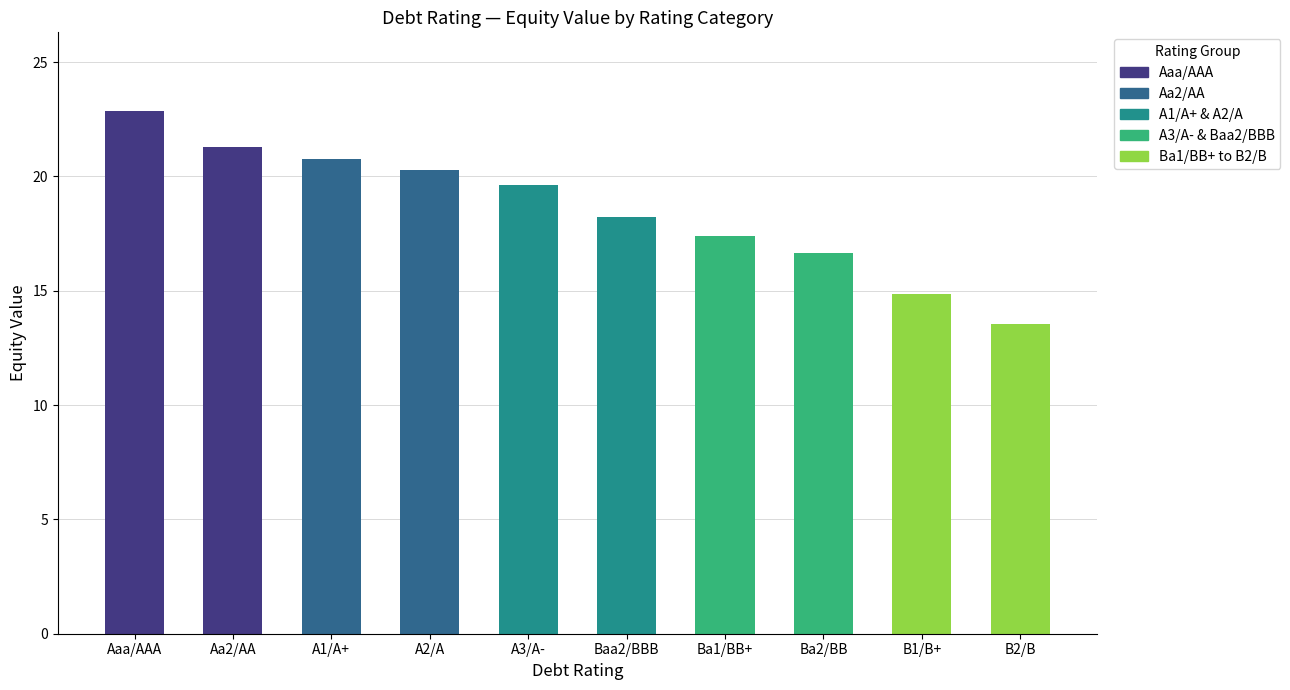

Does the chart contain any negative values?

No